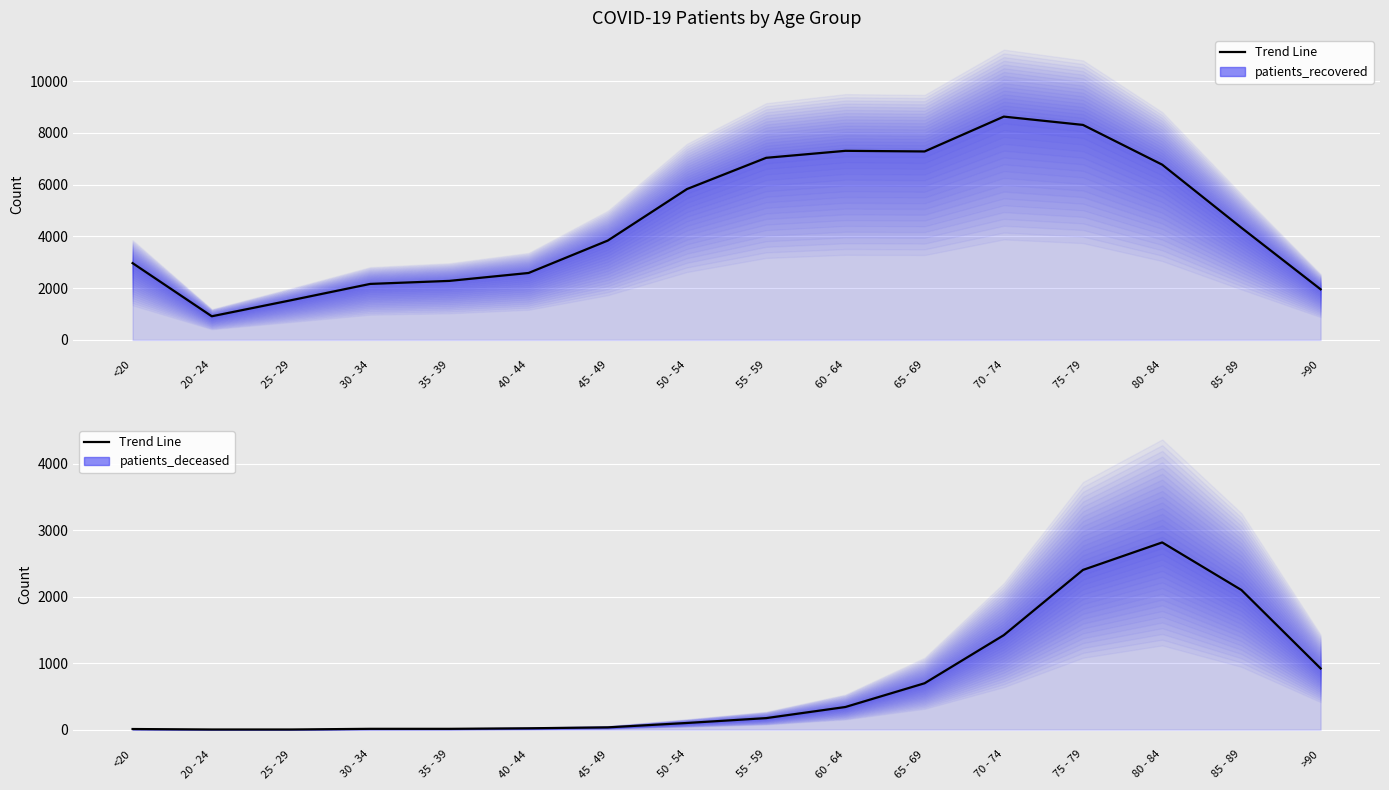

How many distinct data groups are displayed?

2